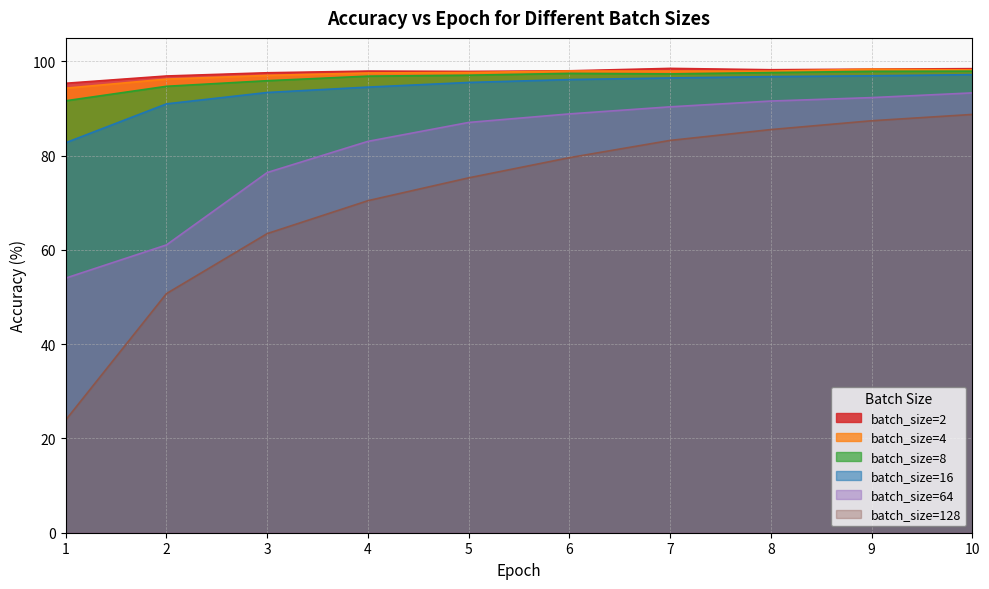

Is it true that batch_size=64 equals 73.6 at 1?

False